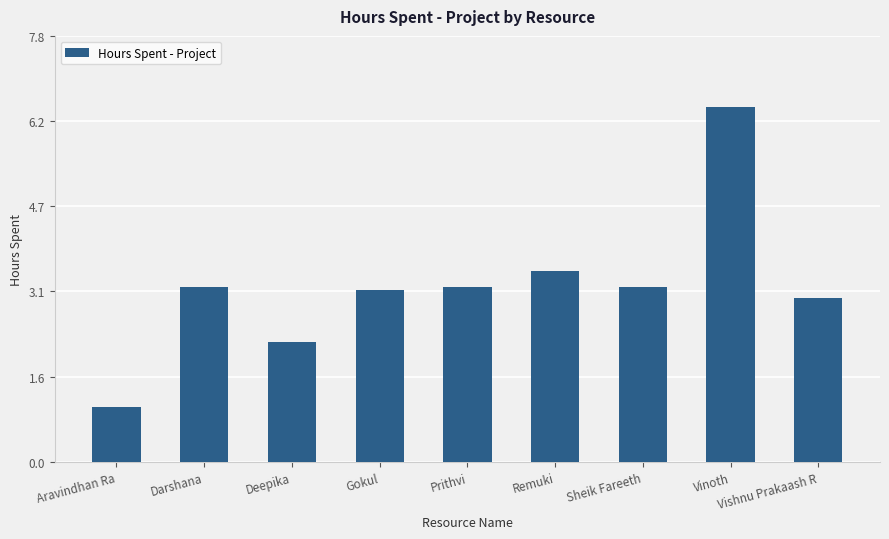

What is the label of the 4th bar from the left?

Gokul